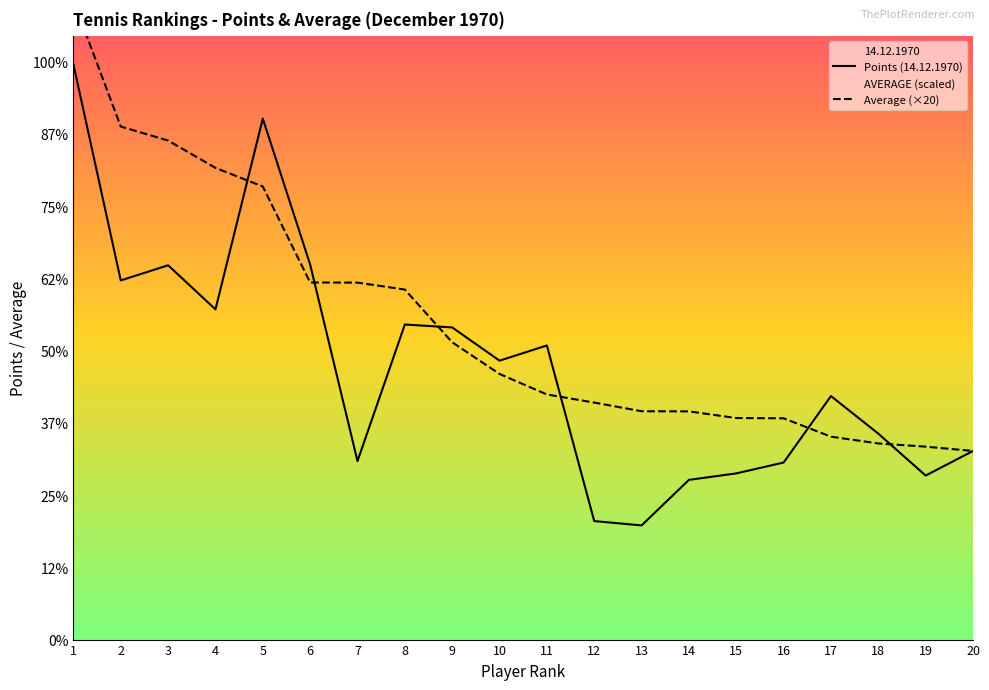

Where is the first local maximum for 14.12.1970?

3